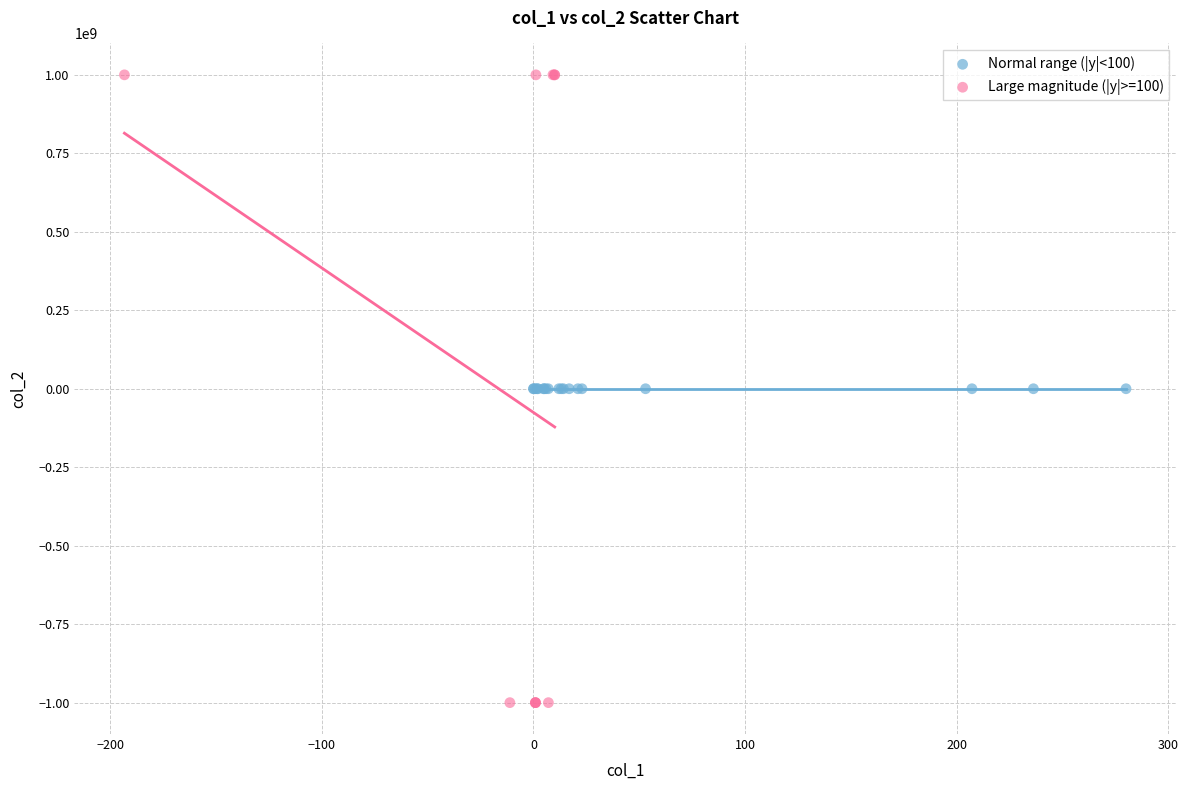

Which series has the widest spread of Y values?

Large magnitude (|y|>=100)